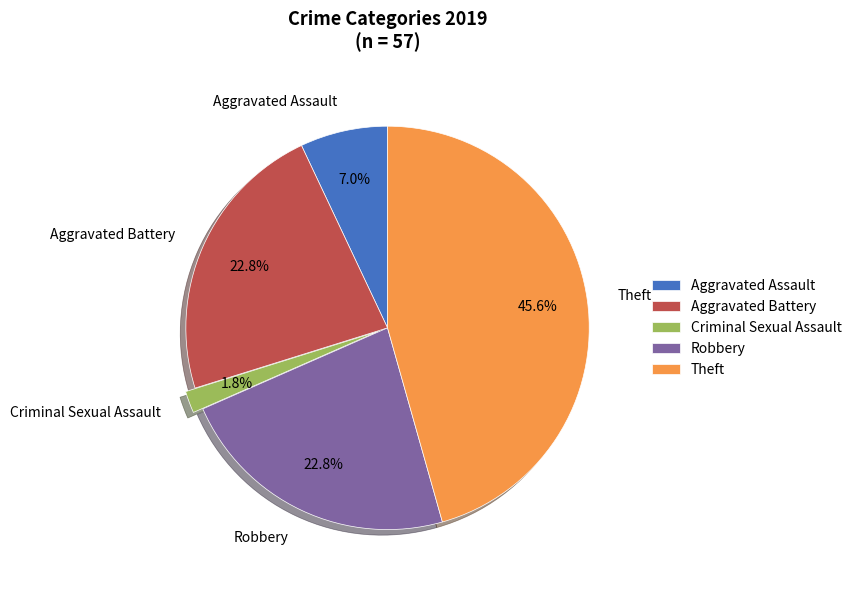

How much of the chart is everything except Criminal Sexual Assault?

98.2%